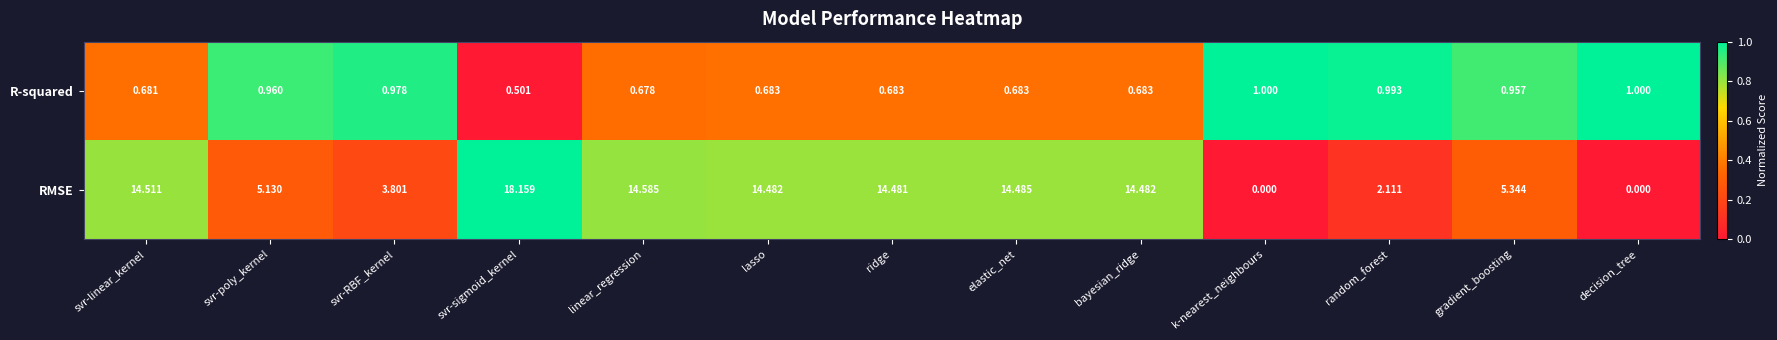

What is the maximum value shown in the chart?

18.2